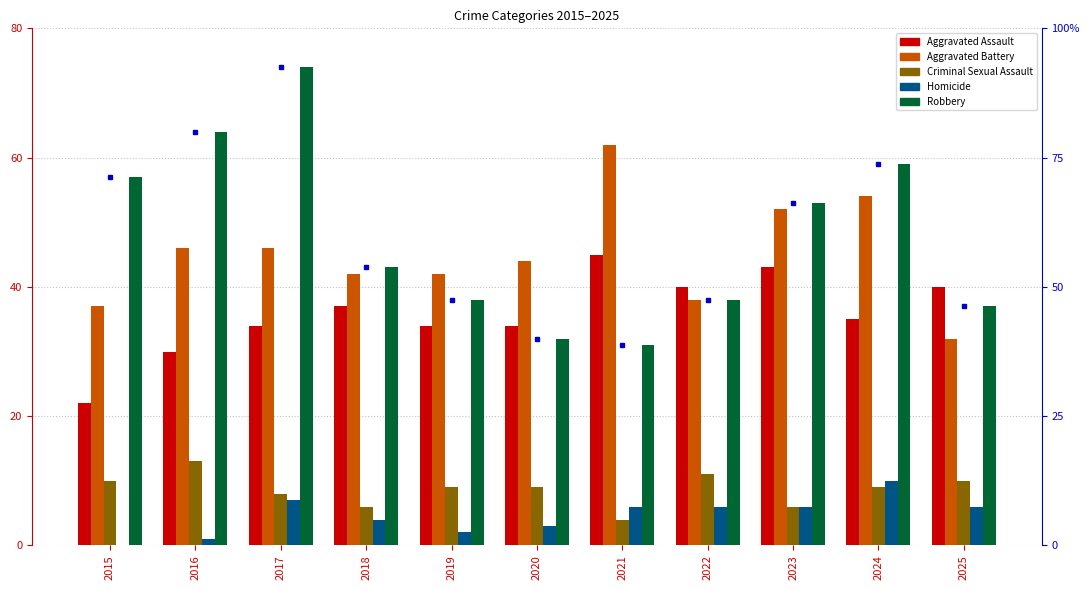

Is it true that Criminal Sexual Assault equals 6.0 at 2018?

True